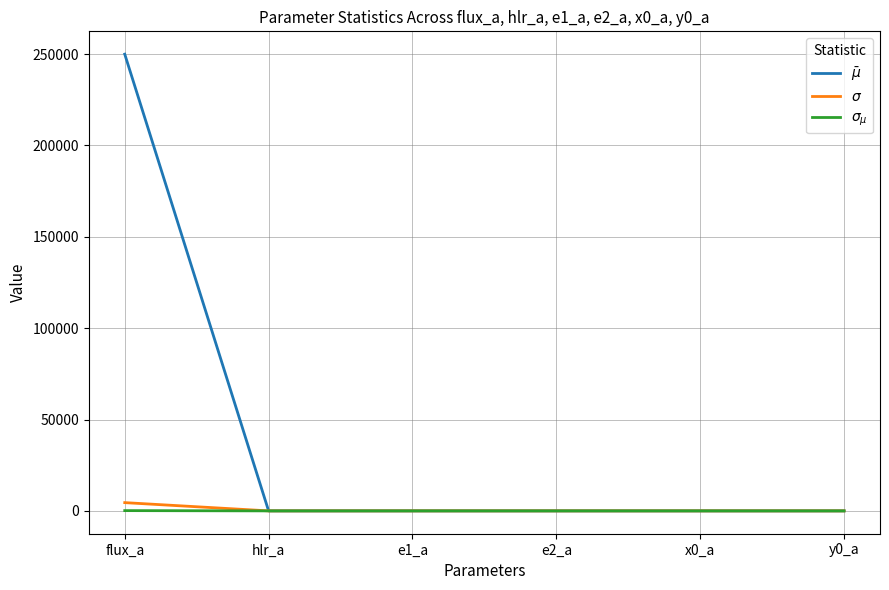

Which category has the highest value across all series?

flux_a